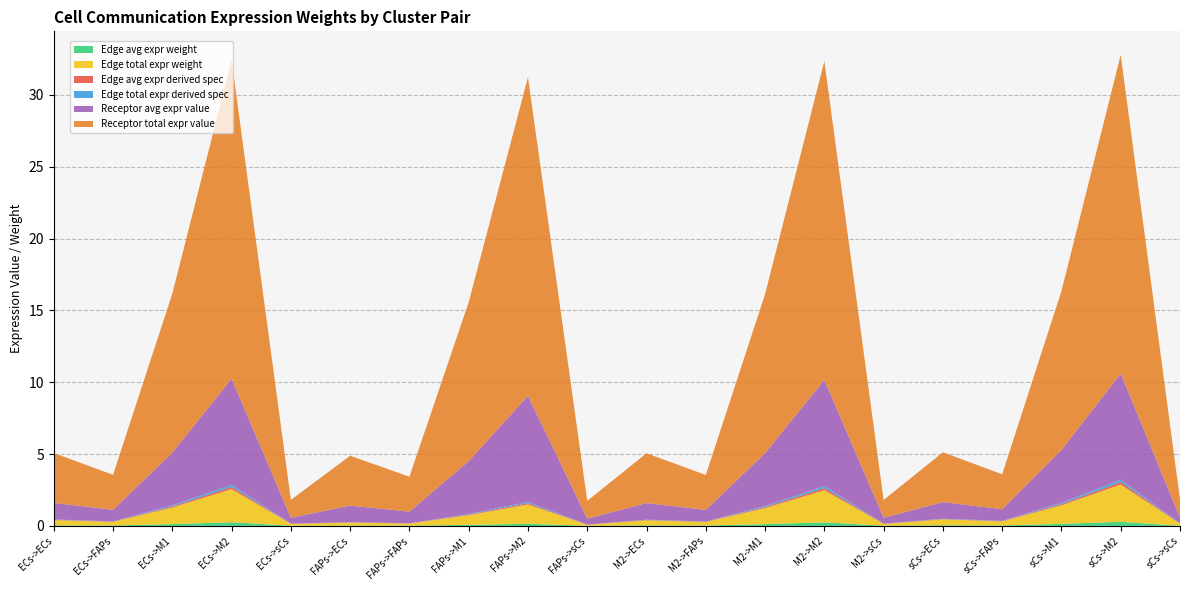

Reading left to right, list all the values displayed in this chart.

Edge avg expr weight: ECs->ECs=0.0	ECs->FAPs=0.0	ECs->M1=0.1	ECs->M2=0.3	ECs->sCs=0.0	FAPs->ECs=0.0	FAPs->FAPs=0.0	FAPs->M1=0.1	FAPs->M2=0.1	FAPs->sCs=0.0	M2->ECs=0.0	M2->FAPs=0.0	M2->M1=0.1	M2->M2=0.2	M2->sCs=0.0	sCs->ECs=0.0	sCs->FAPs=0.0	sCs->M1=0.1	sCs->M2=0.3	sCs->sCs=0.0
Edge total expr weight: ECs->ECs=0.4	ECs->FAPs=0.3	ECs->M1=1.1	ECs->M2=2.3	ECs->sCs=0.1	FAPs->ECs=0.2	FAPs->FAPs=0.1	FAPs->M1=0.7	FAPs->M2=1.3	FAPs->sCs=0.1	M2->ECs=0.3	M2->FAPs=0.2	M2->M1=1.1	M2->M2=2.2	M2->sCs=0.1	sCs->ECs=0.4	sCs->FAPs=0.3	sCs->M1=1.3	sCs->M2=2.6	sCs->sCs=0.1
Edge avg expr derived spec: ECs->ECs=0.0	ECs->FAPs=0.0	ECs->M1=0.1	ECs->M2=0.1	ECs->sCs=0.0	FAPs->ECs=0.0	FAPs->FAPs=0.0	FAPs->M1=0.0	FAPs->M2=0.1	FAPs->sCs=0.0	M2->ECs=0.0	M2->FAPs=0.0	M2->M1=0.1	M2->M2=0.1	M2->sCs=0.0	sCs->ECs=0.0	sCs->FAPs=0.0	sCs->M1=0.1	sCs->M2=0.2	sCs->sCs=0.0
Edge total expr derived spec: ECs->ECs=0.0	ECs->FAPs=0.0	ECs->M1=0.1	ECs->M2=0.1	ECs->sCs=0.0	FAPs->ECs=0.0	FAPs->FAPs=0.0	FAPs->M1=0.0	FAPs->M2=0.1	FAPs->sCs=0.0	M2->ECs=0.0	M2->FAPs=0.0	M2->M1=0.1	M2->M2=0.1	M2->sCs=0.0	sCs->ECs=0.0	sCs->FAPs=0.0	sCs->M1=0.1	sCs->M2=0.2	sCs->sCs=0.0
Receptor avg expr value: ECs->ECs=1.2	ECs->FAPs=0.8	ECs->M1=3.7	ECs->M2=7.4	ECs->sCs=0.4	FAPs->ECs=1.2	FAPs->FAPs=0.8	FAPs->M1=3.7	FAPs->M2=7.4	FAPs->sCs=0.4	M2->ECs=1.2	M2->FAPs=0.8	M2->M1=3.7	M2->M2=7.4	M2->sCs=0.4	sCs->ECs=1.2	sCs->FAPs=0.8	sCs->M1=3.7	sCs->M2=7.4	sCs->sCs=0.4
Receptor total expr value: ECs->ECs=3.5	ECs->FAPs=2.4	ECs->M1=11.1	ECs->M2=22.2	ECs->sCs=1.2	FAPs->ECs=3.5	FAPs->FAPs=2.4	FAPs->M1=11.1	FAPs->M2=22.2	FAPs->sCs=1.2	M2->ECs=3.5	M2->FAPs=2.4	M2->M1=11.1	M2->M2=22.2	M2->sCs=1.2	sCs->ECs=3.5	sCs->FAPs=2.4	sCs->M1=11.1	sCs->M2=22.2	sCs->sCs=1.2